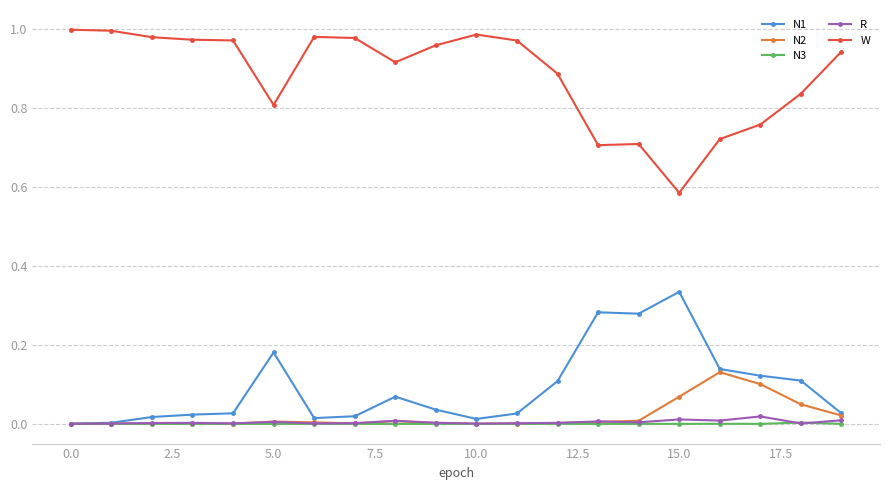

What is the sum of all N2 values?

0.4